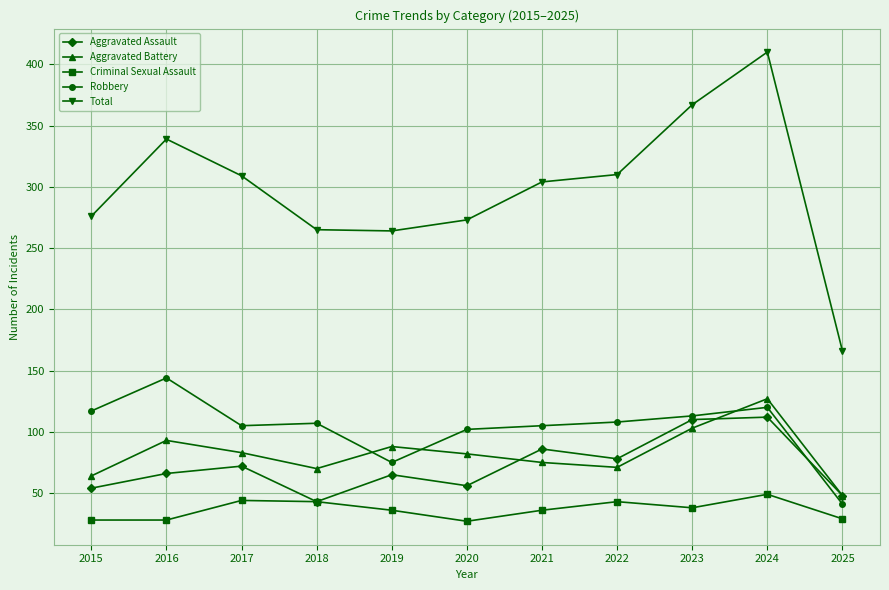

What is the spread (max minus min) of values at 2025?

137